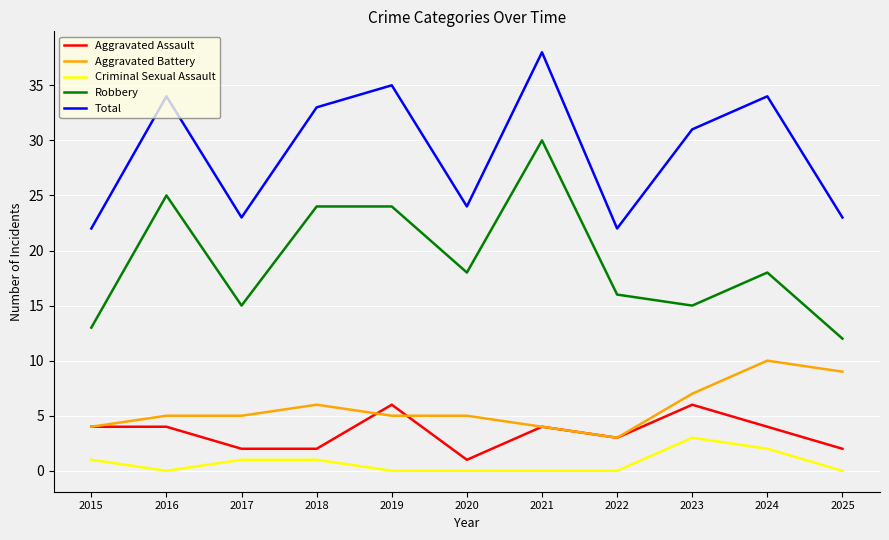

What is the total value across all series at 2021?

76